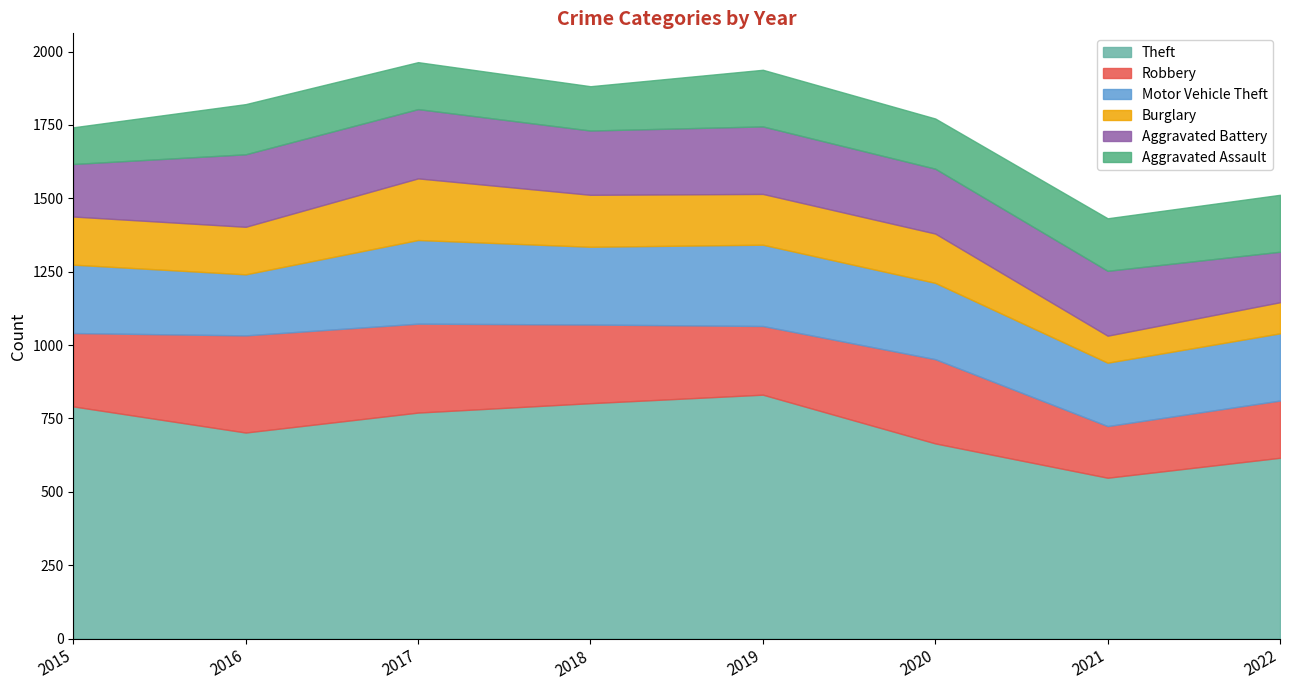

What are all the series names shown in the legend?

Theft, Robbery, Motor Vehicle Theft, Burglary, Aggravated Battery, Aggravated Assault